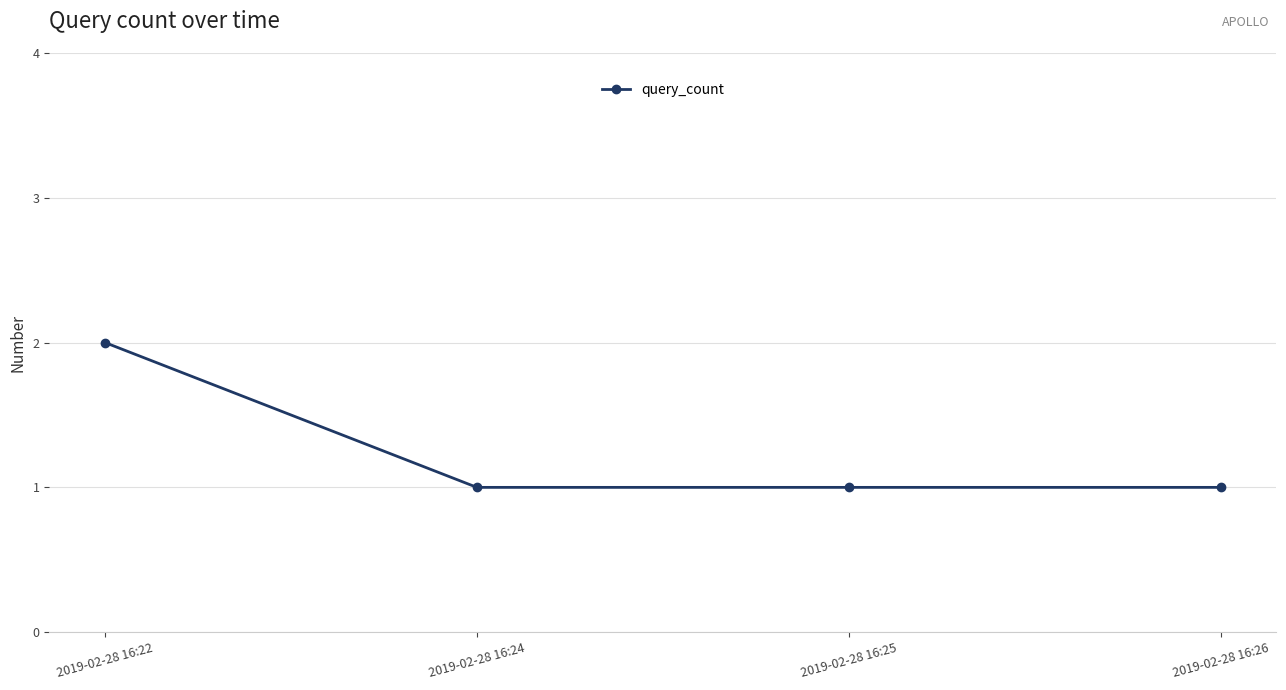

What is the difference between the maximum and second lowest values?

1